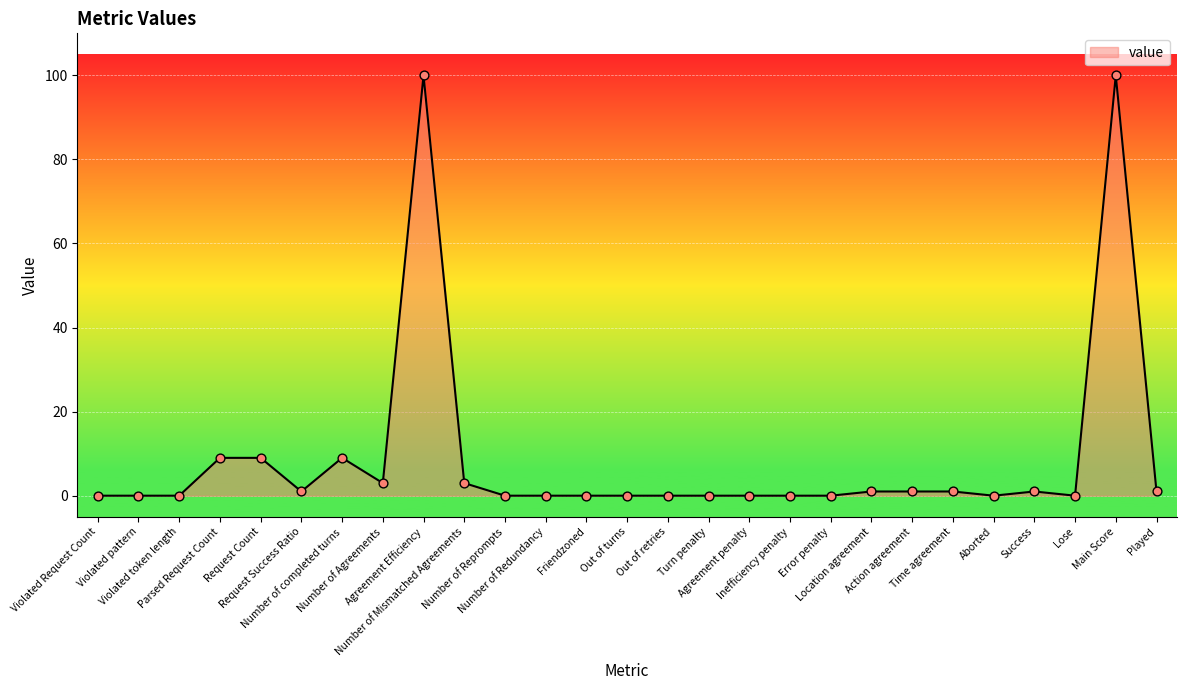

What is the change in value from Agreement Efficiency to Aborted?

-100